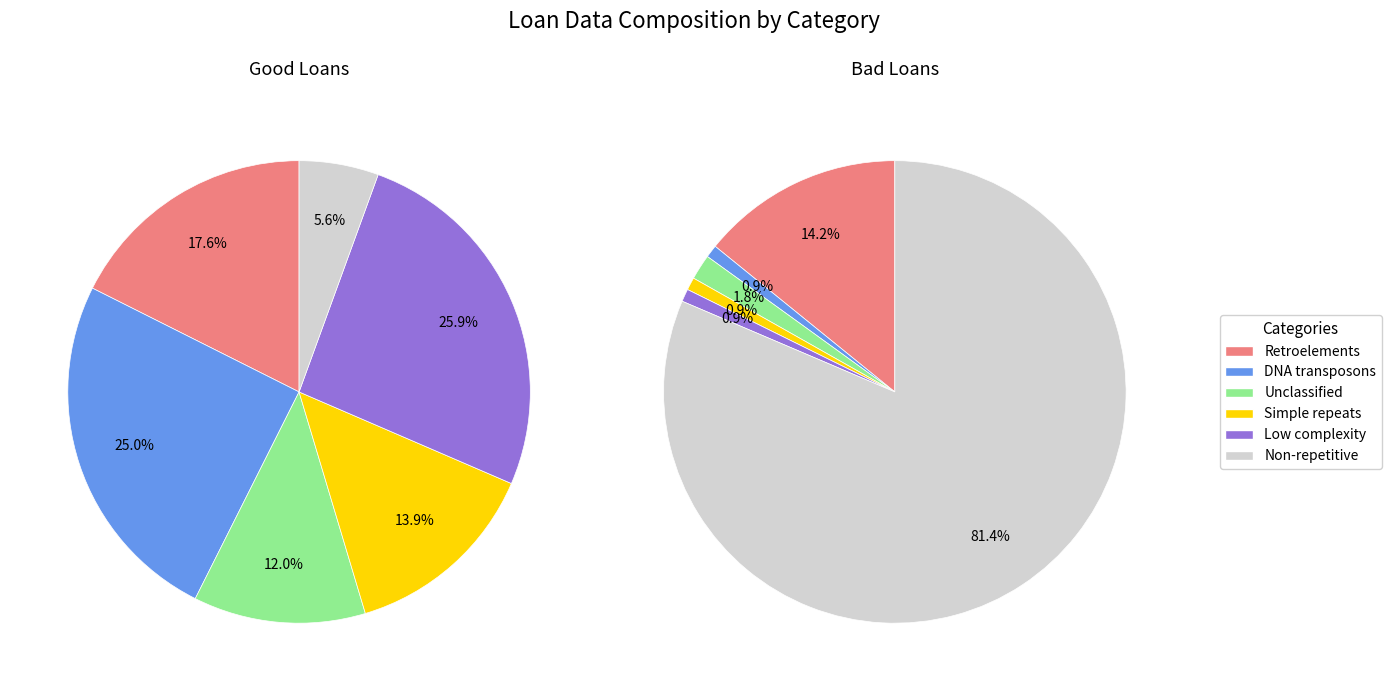

Is it true that 4888 is 1% of the pie?

True